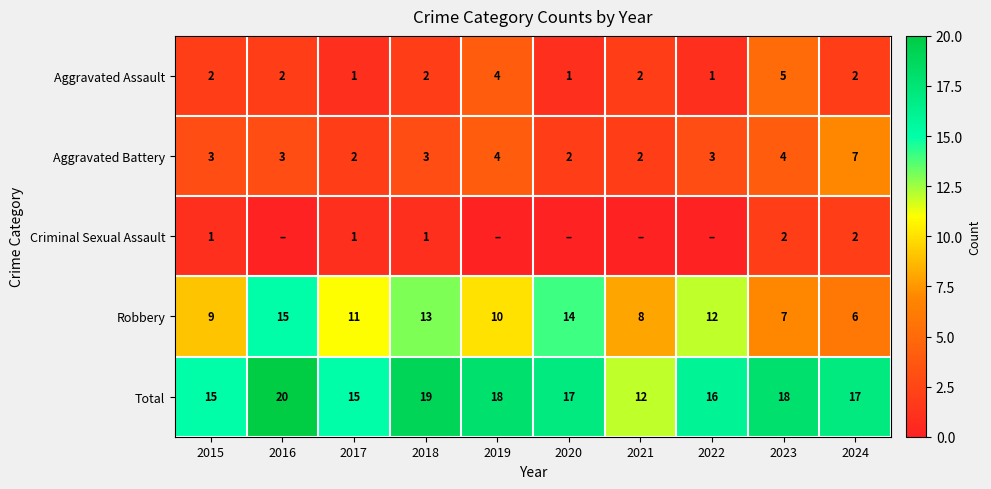

Which has a higher value, 2021 or 2018?

2021